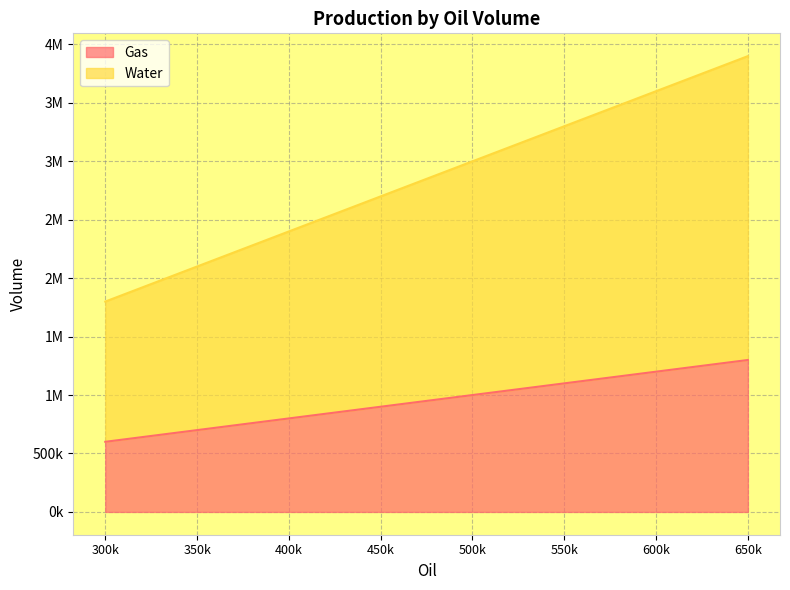

What is the highest value of the Gas series?

1300000